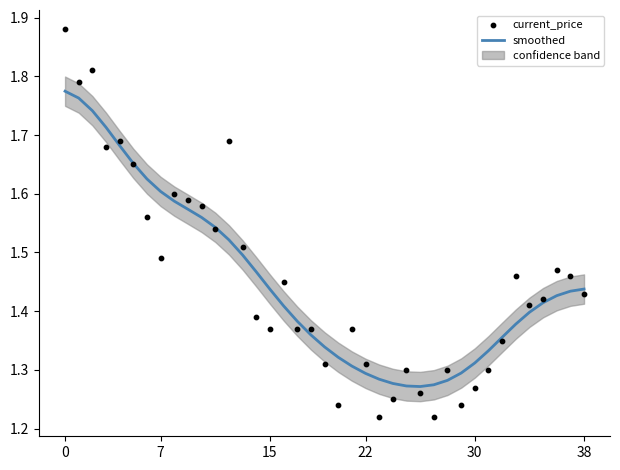

At how many categories does at least one series exceed 1?

39